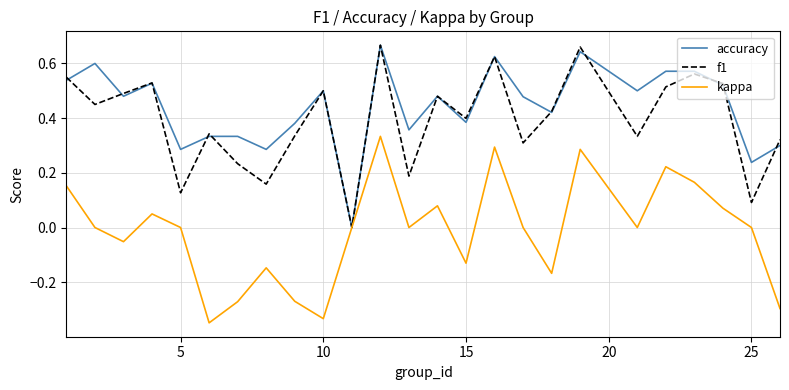

Which series has the largest total across all categories?

accuracy